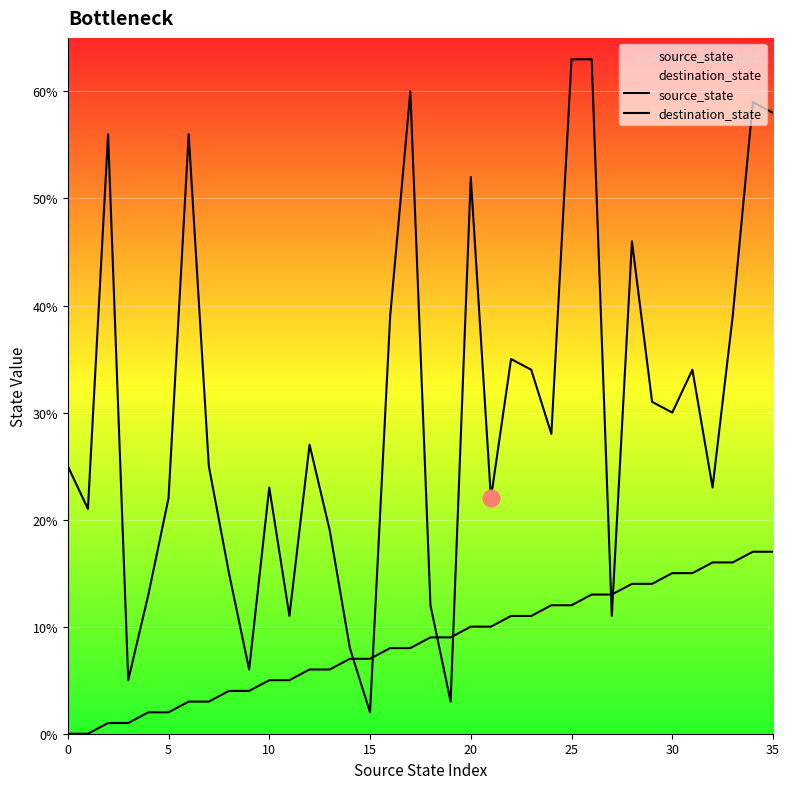

Is it true that destination_state equals 47 at 24?

False